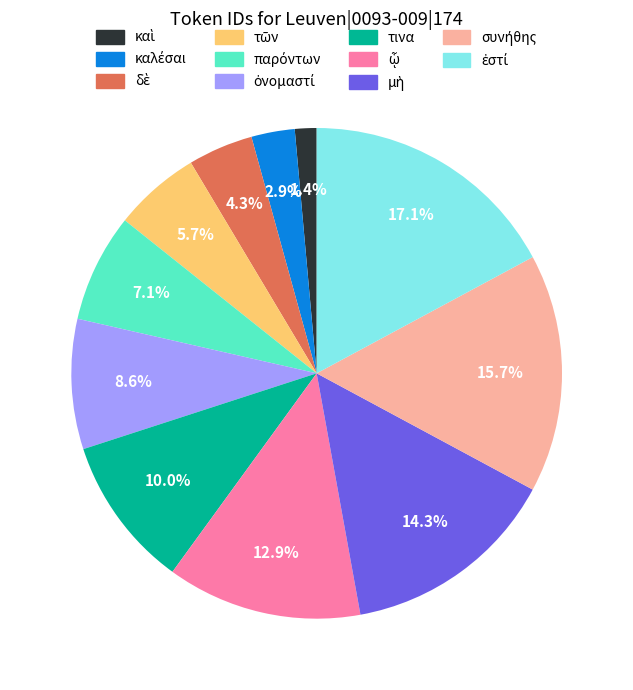

Does any single category account for the majority?

No